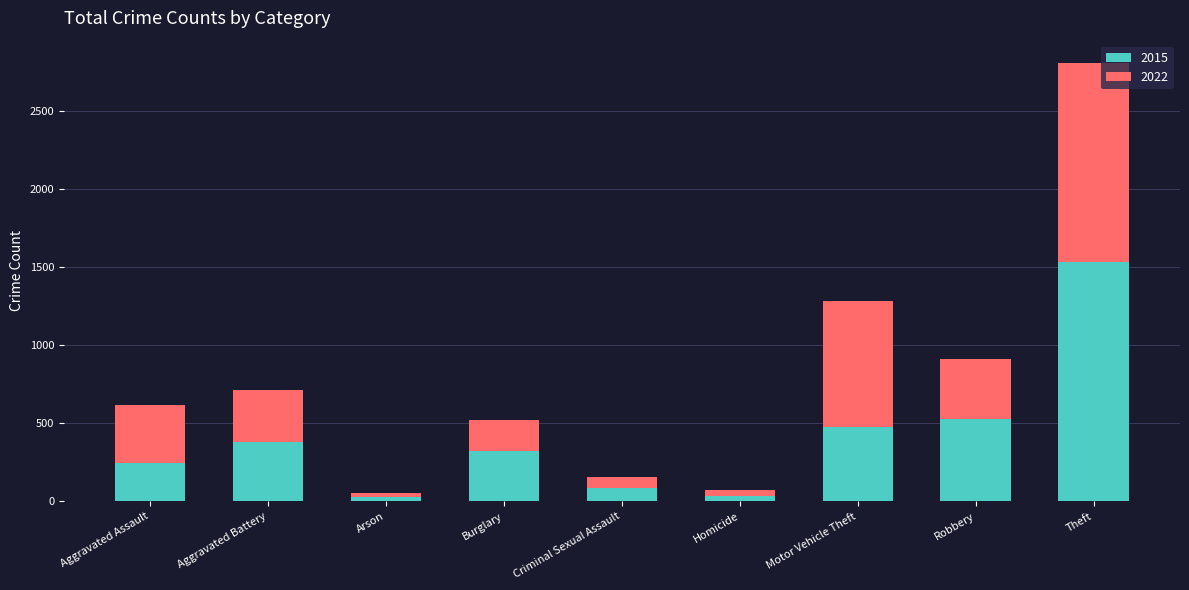

At which category is the sum across all series the highest?

Theft